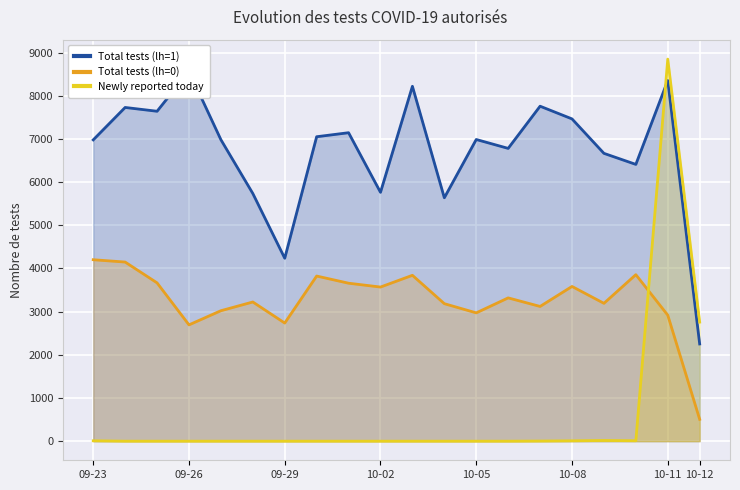

How many lines are shown in the chart?

3